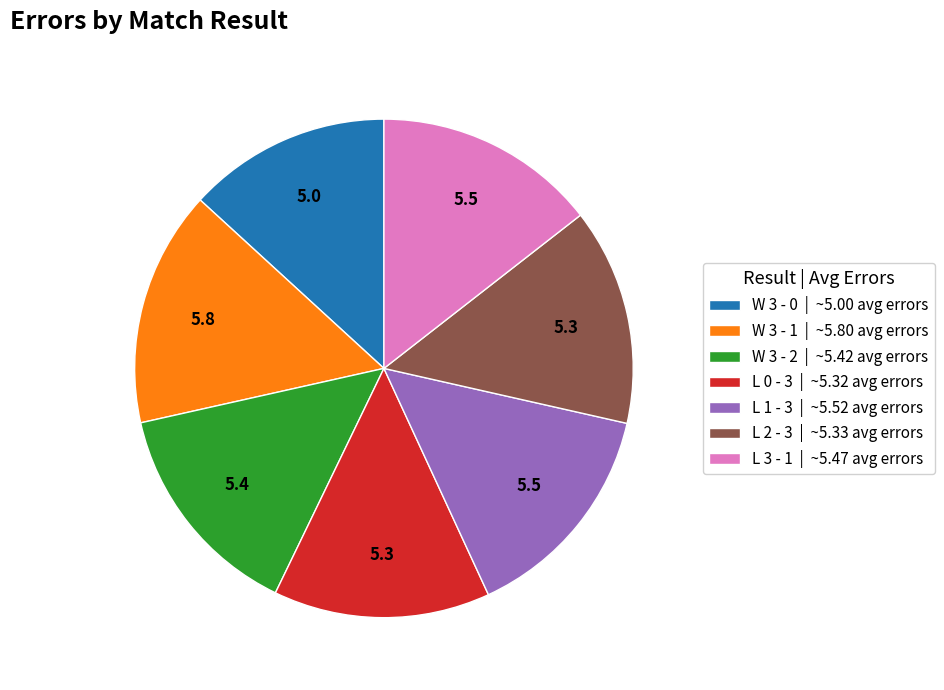

How many segments does this pie chart have?

7